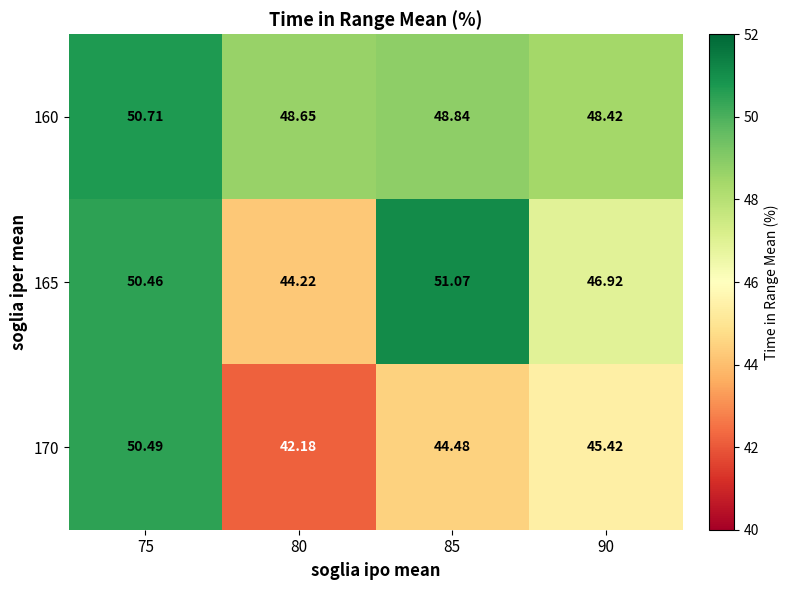

Is the value of 170 at 75 greater than the value of 165 at 85?

No